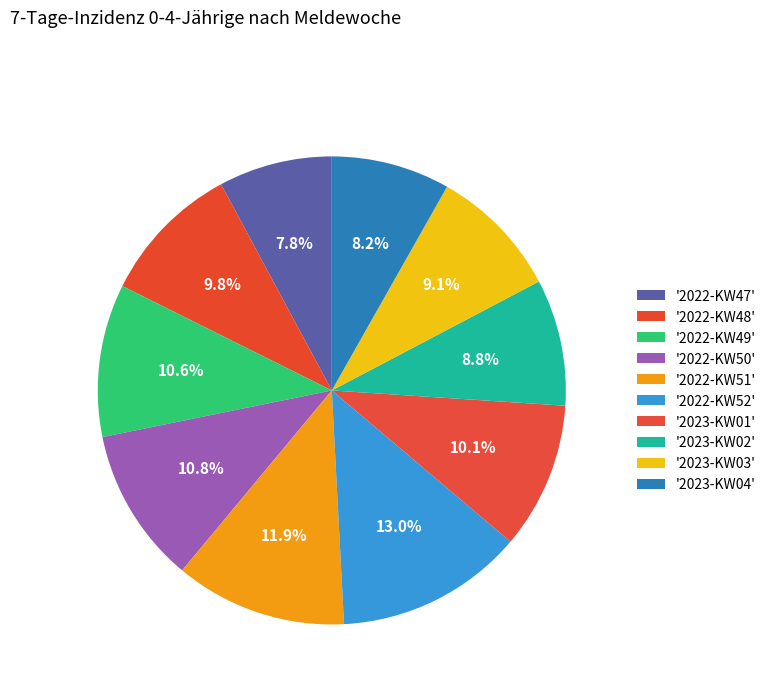

What is the smallest slice in the pie chart?

2022-KW47